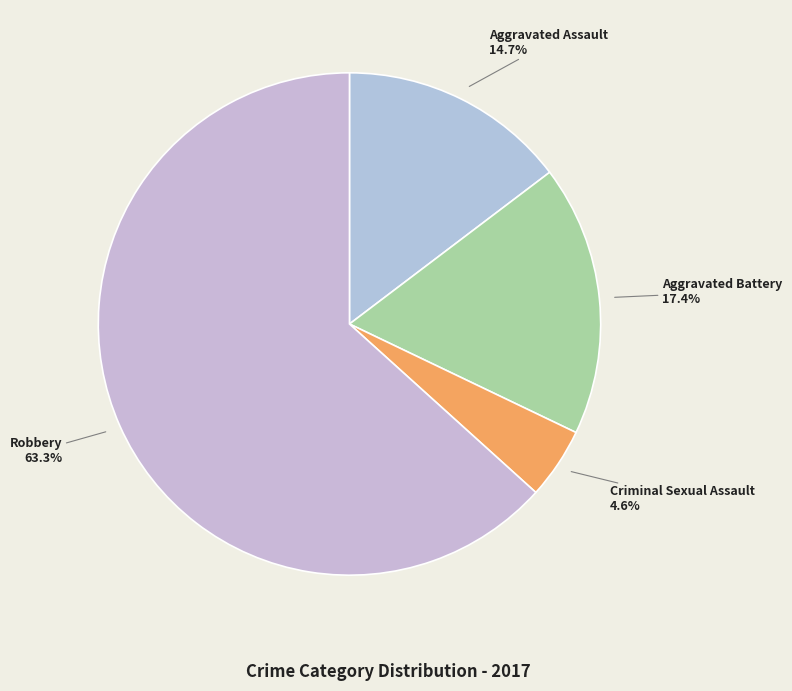

To the nearest percent, what is the difference between the Robbery and Aggravated Battery slice percentages?

46%